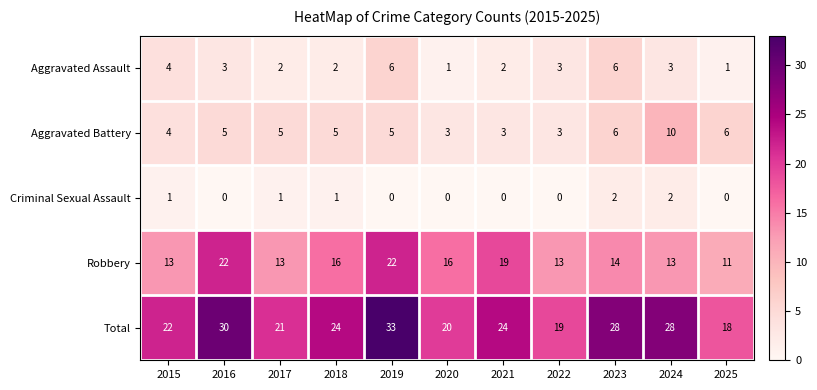

The value of Aggravated Battery at 2016 is 5. True or false?

True